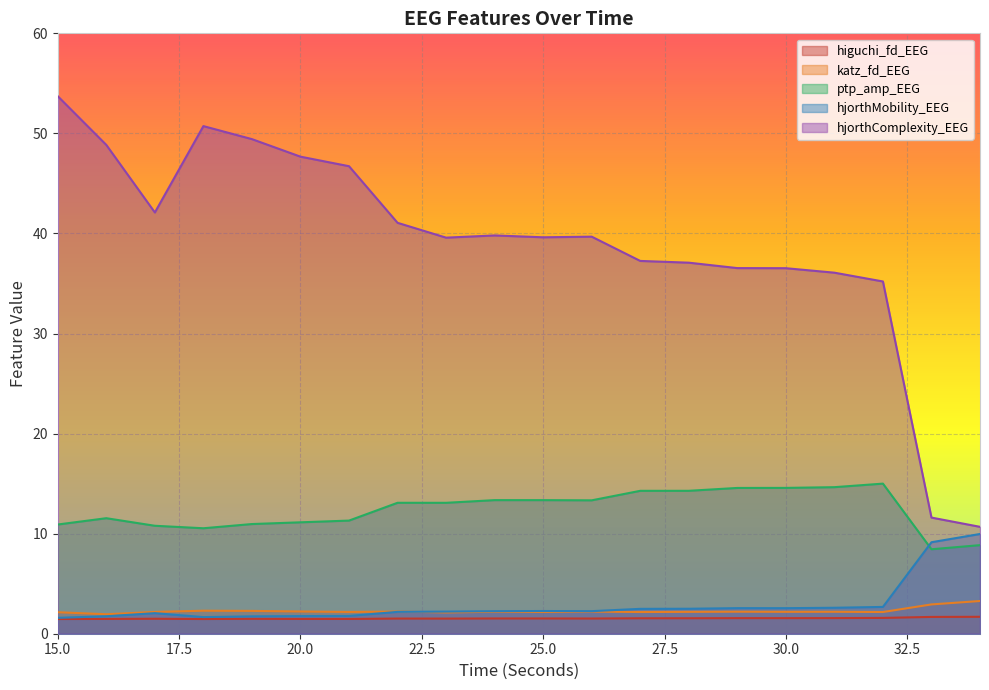

How many data points does each series have?

20